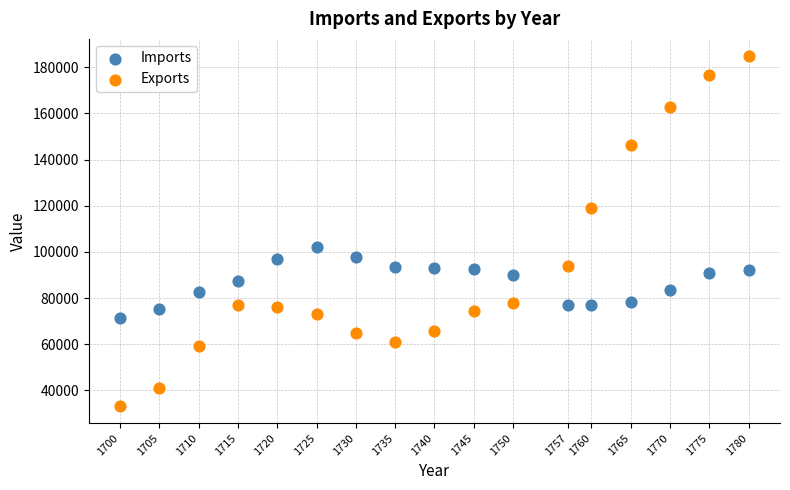

In the Exports series, what Y value is closest to 109012?

119191.4